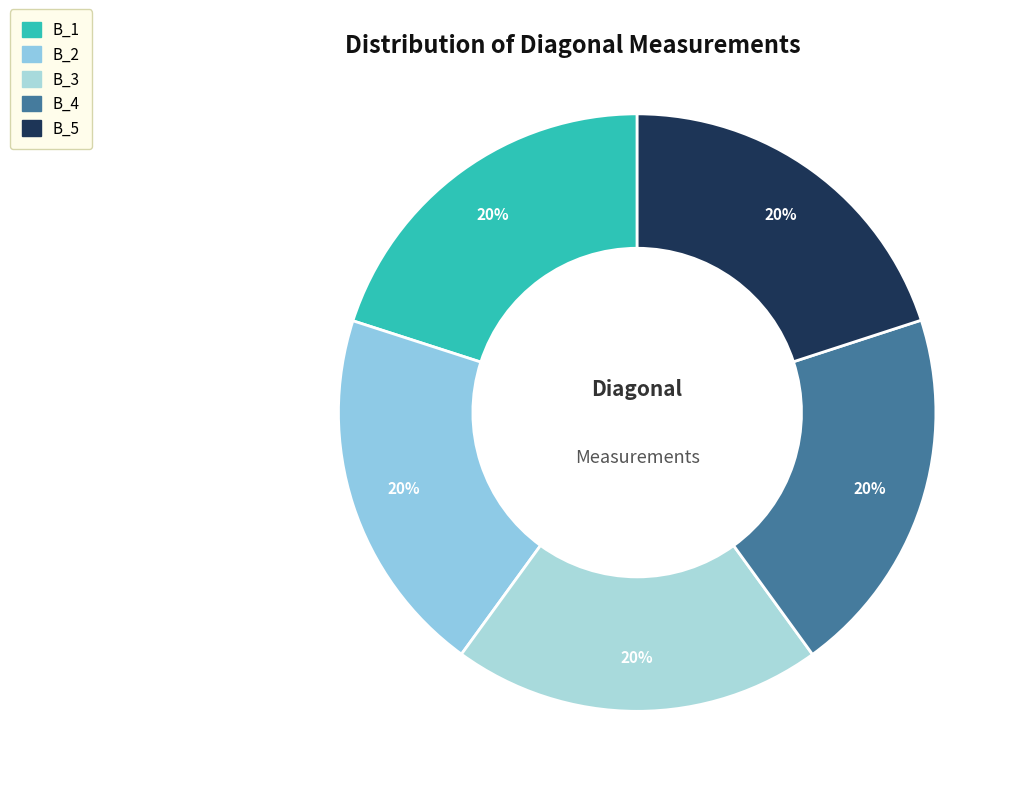

Is B_5 the majority of the pie?

No